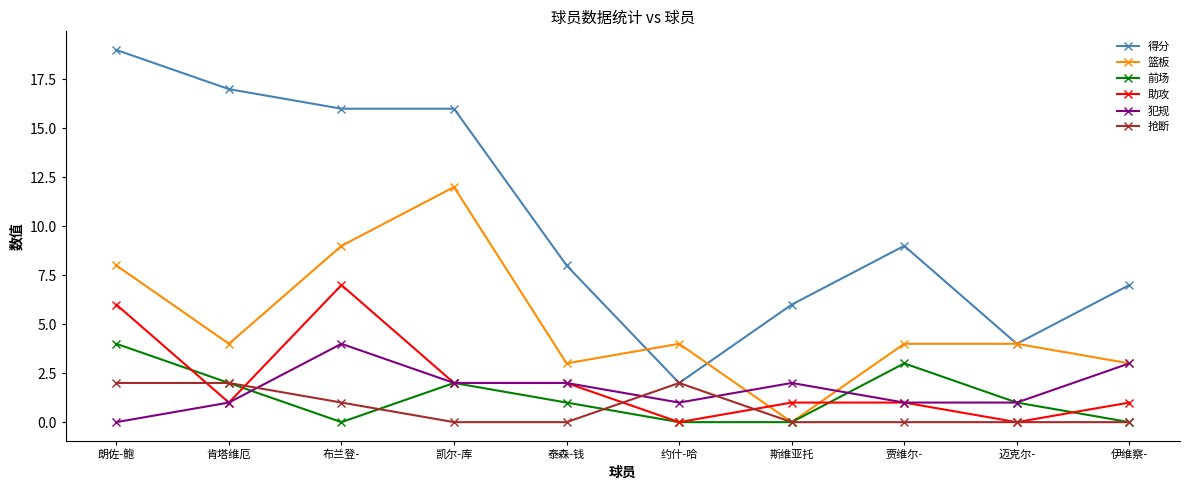

What is the total value across all series at 伊维察-?

14